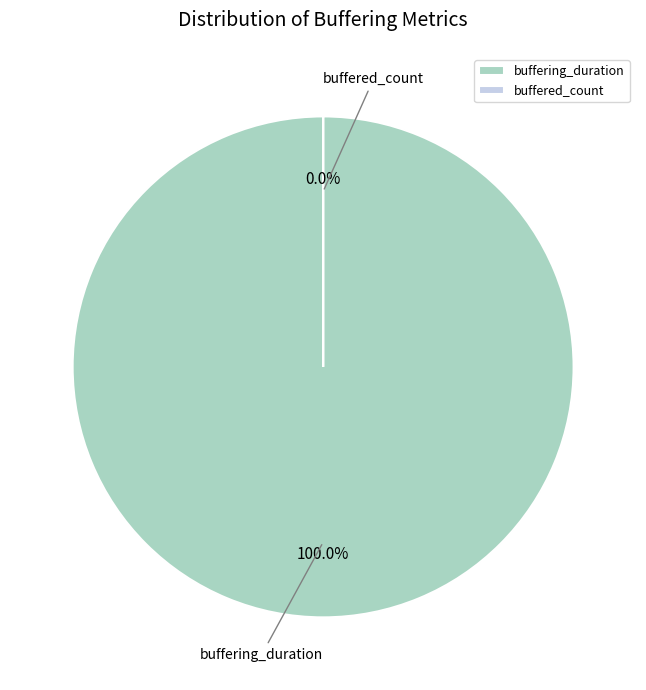

Between buffered_count and buffering_duration, which is larger?

buffering_duration